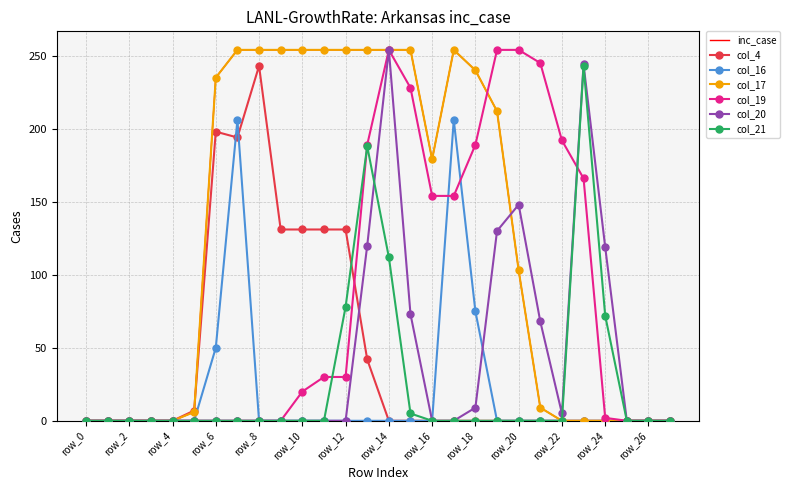

How many lines are shown in the chart?

6